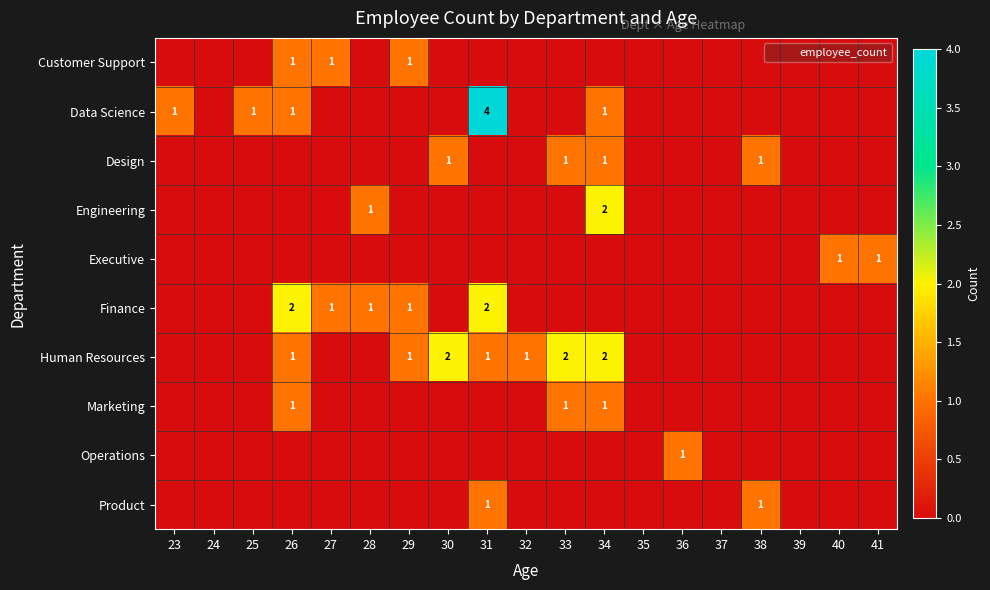

What is the difference between the highest and lowest values at 27?

1